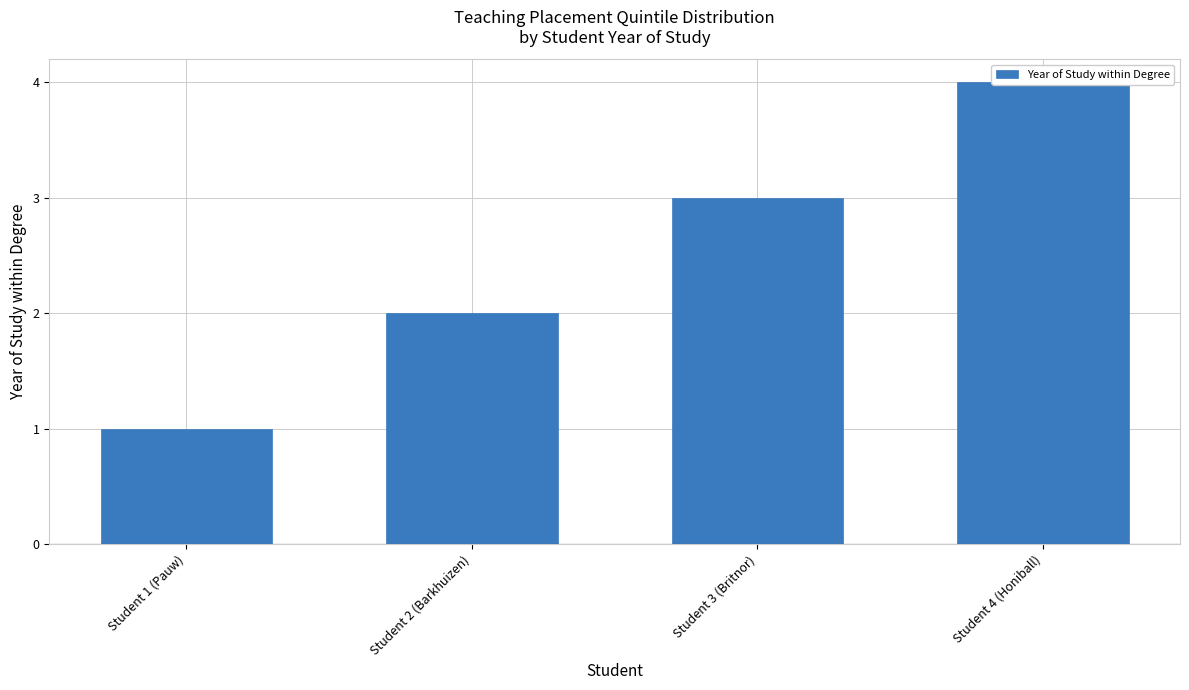

At which label does the data first exceed 3?

Student 4 (Honiball)